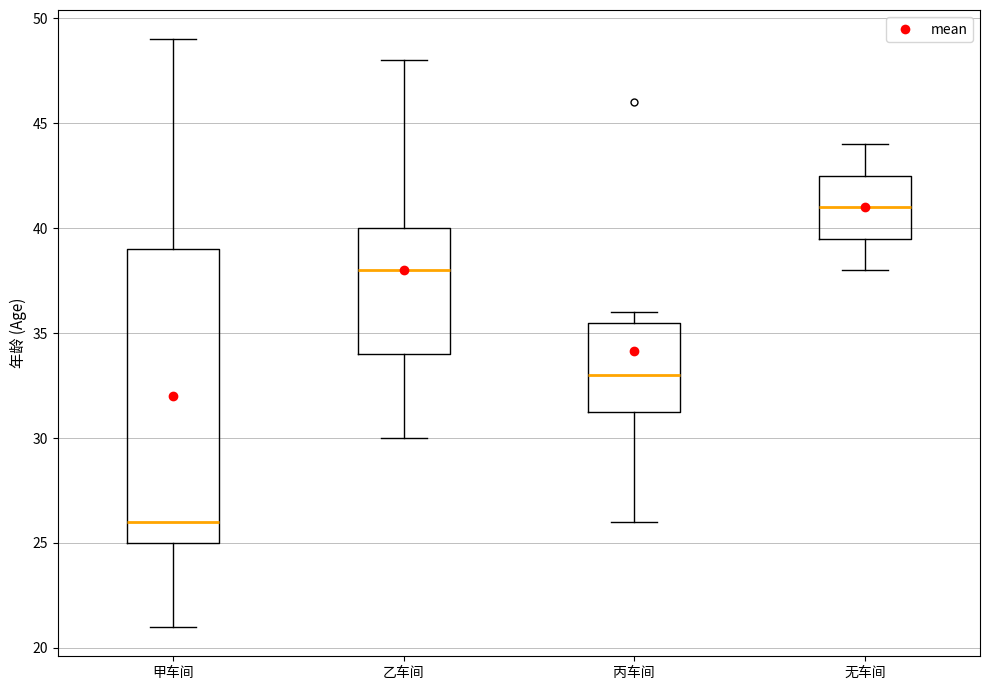

Where is the upper edge of the box for 甲车间 on the y-axis? The values are not printed on the chart, so give them approximately, as read against the axis.

39.0